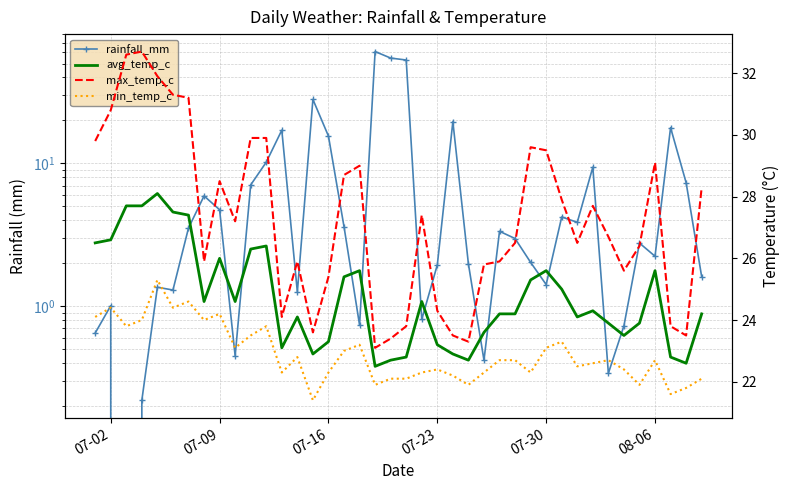

Reading right to left, what are all the values shown in this chart?

rainfall_mm: 1.6	7.3	17.8	2.2	2.8	0.7	0.3	9.4	3.9	4.2	1.4	2.0	3.0	3.4	0.4	2.0	19.6	1.9	0.8	52.9	54.6	60.6	0.7	3.6	15.5	28.0	1.3	17.1	10.2	7.1	0.5	4.7	5.9	3.5	1.3	1.4	0.2	0.0	1.0	0.7
avg_temp_c: 24.2	22.6	22.8	25.6	23.9	23.5	23.9	24.3	24.1	25.0	25.6	25.3	24.2	24.2	23.6	22.7	22.9	23.2	24.6	22.8	22.7	22.5	25.6	25.4	23.3	22.9	24.1	23.1	26.4	26.3	24.6	26.0	24.6	27.4	27.5	28.1	27.7	27.7	26.6	26.5
max_temp_c: 28.3	23.5	23.8	29.1	26.4	25.6	26.7	27.7	26.5	27.9	29.5	29.6	26.5	25.9	25.8	23.3	23.5	24.3	27.4	23.8	23.4	23.1	29.0	28.7	25.4	23.6	25.9	24.1	29.9	29.9	27.2	28.5	25.9	31.2	31.3	31.9	32.7	32.6	30.8	29.8
min_temp_c: 22.1	21.8	21.6	22.7	21.9	22.4	22.7	22.6	22.5	23.3	23.1	22.3	22.7	22.7	22.3	21.9	22.2	22.4	22.3	22.1	22.1	21.9	23.2	23.0	22.3	21.4	22.8	22.3	23.8	23.5	23.1	24.2	24.0	24.6	24.4	25.3	24.0	23.8	24.4	24.1